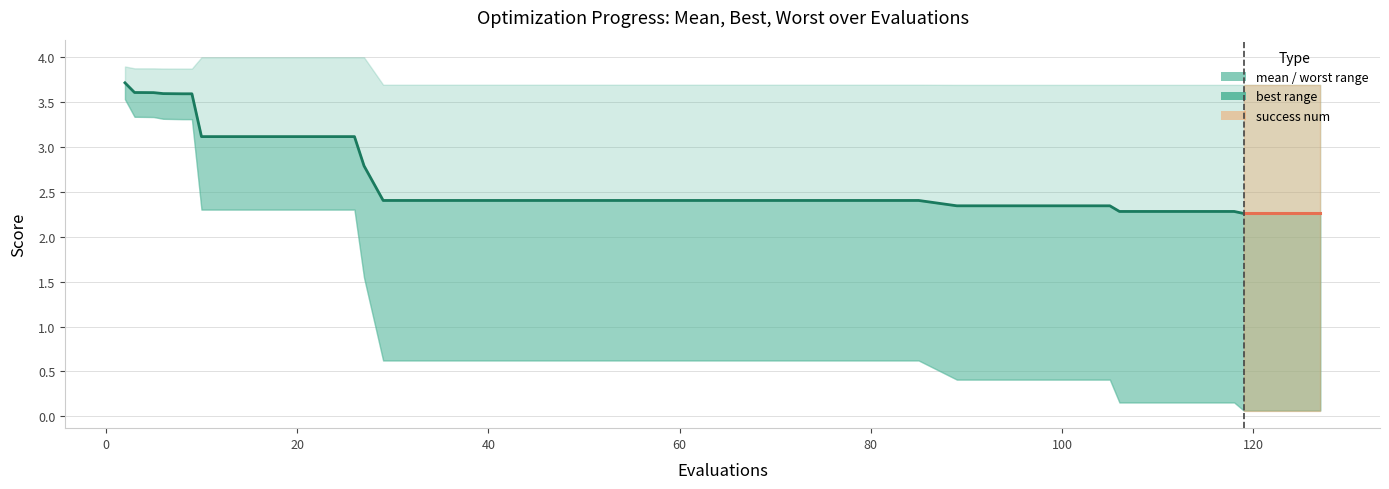

What is the value of the 27th point from the left?

2.4